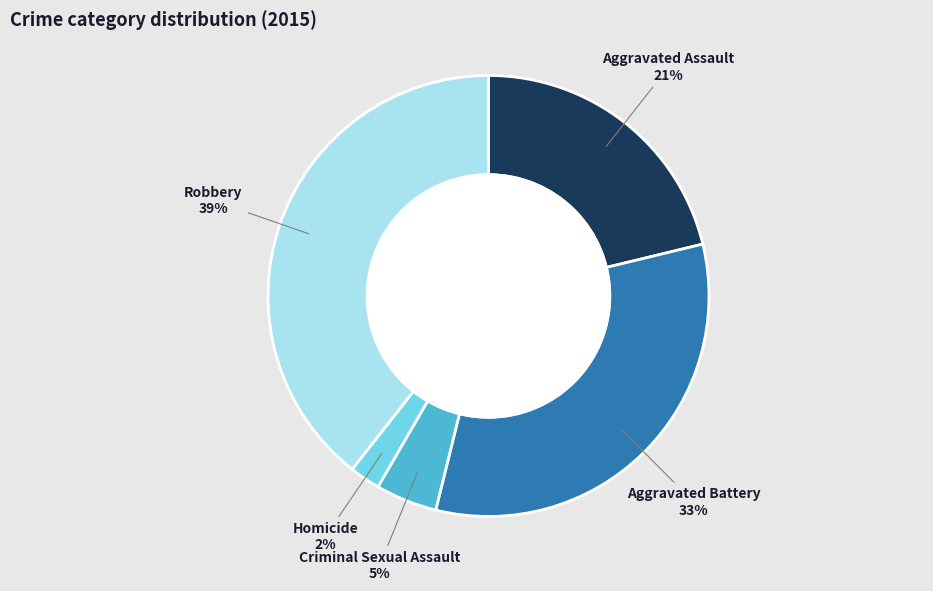

How many segments does this pie chart have?

5